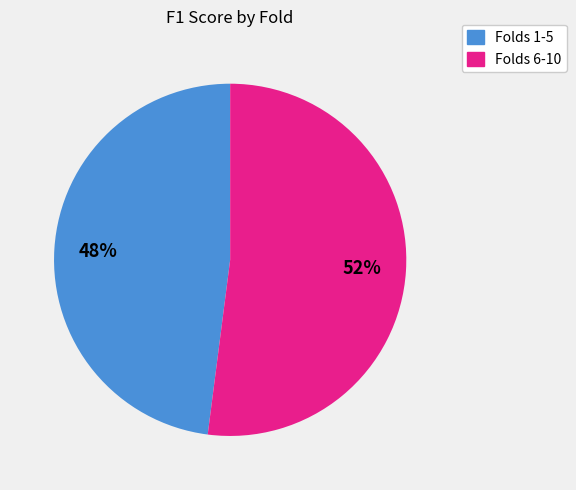

Is there a majority slice in this chart?

Yes